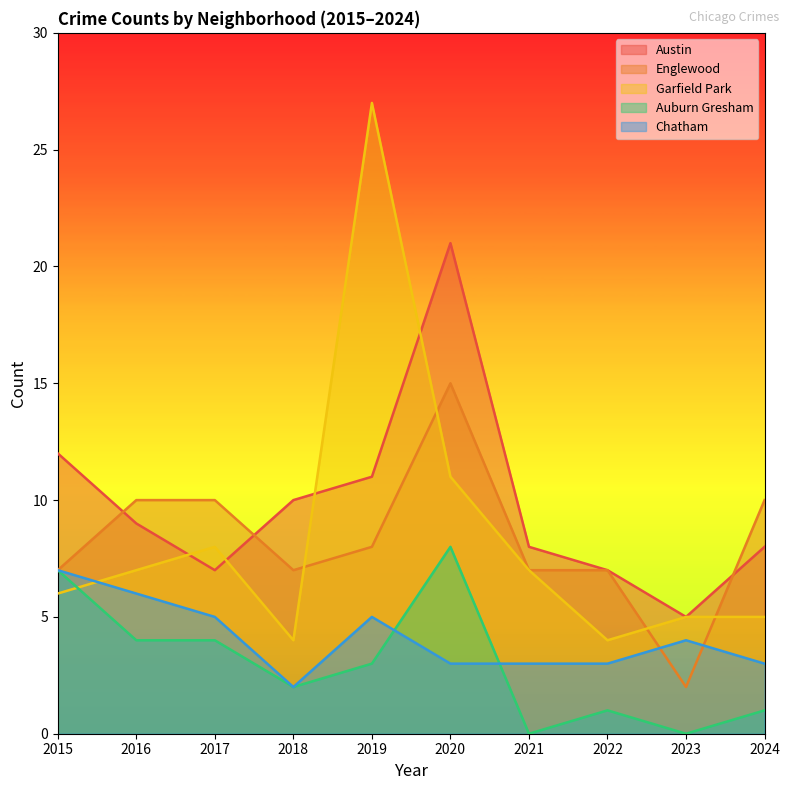

Which series has the largest total across all categories?

Austin